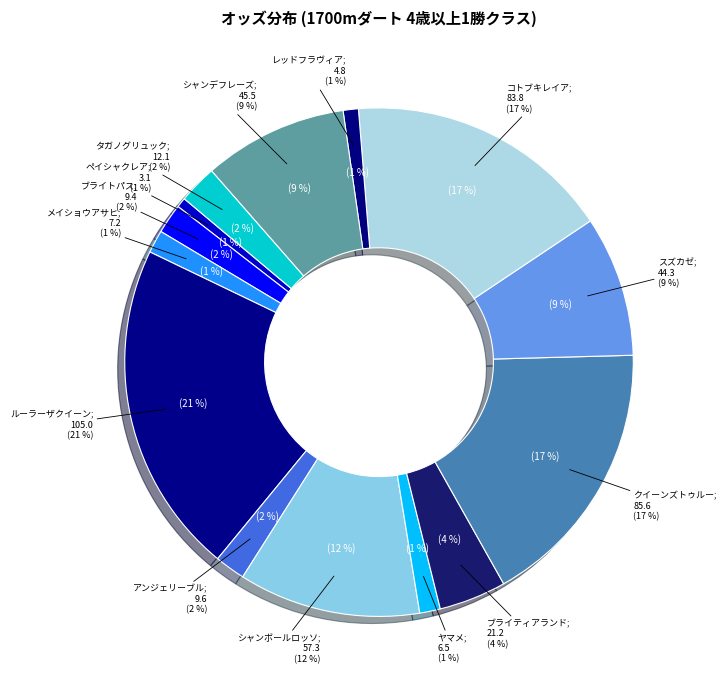

Between シャンボールロッソ and ブライトパス, which is larger?

シャンボールロッソ